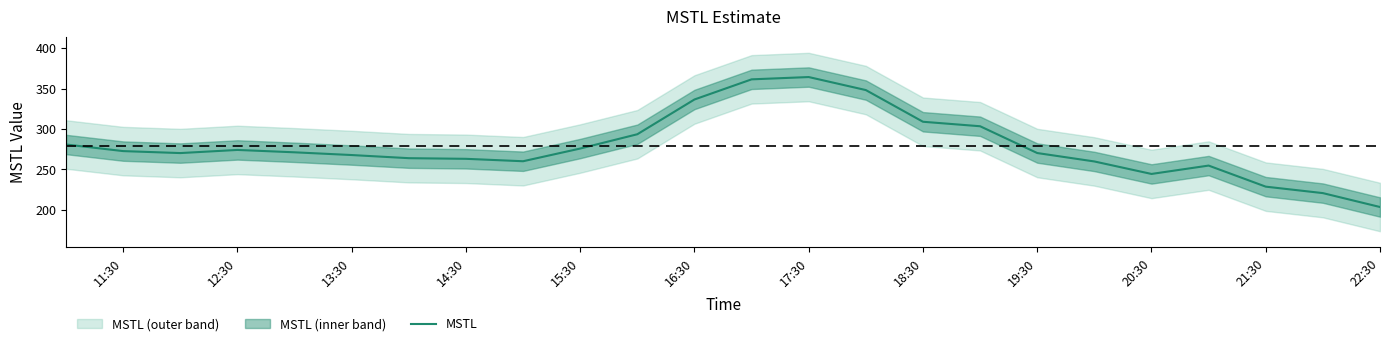

The MSTL series shows 272.7 at 11:30. True or false?

True